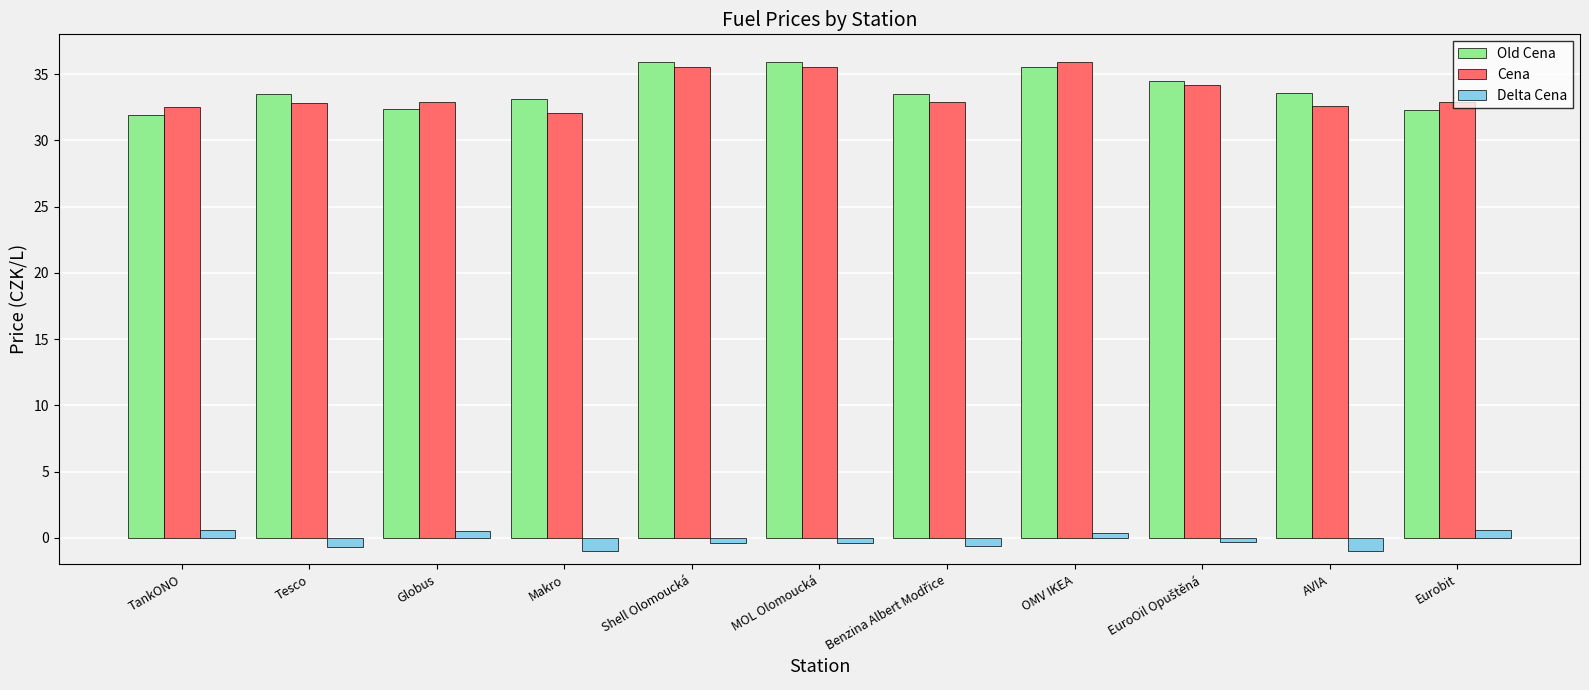

The Cena series shows 32.5 at TankONO. True or false?

True